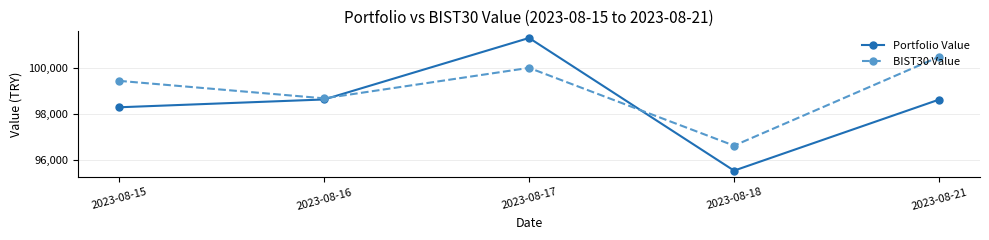

Does the chart display data point markers on the line(s)?

Yes